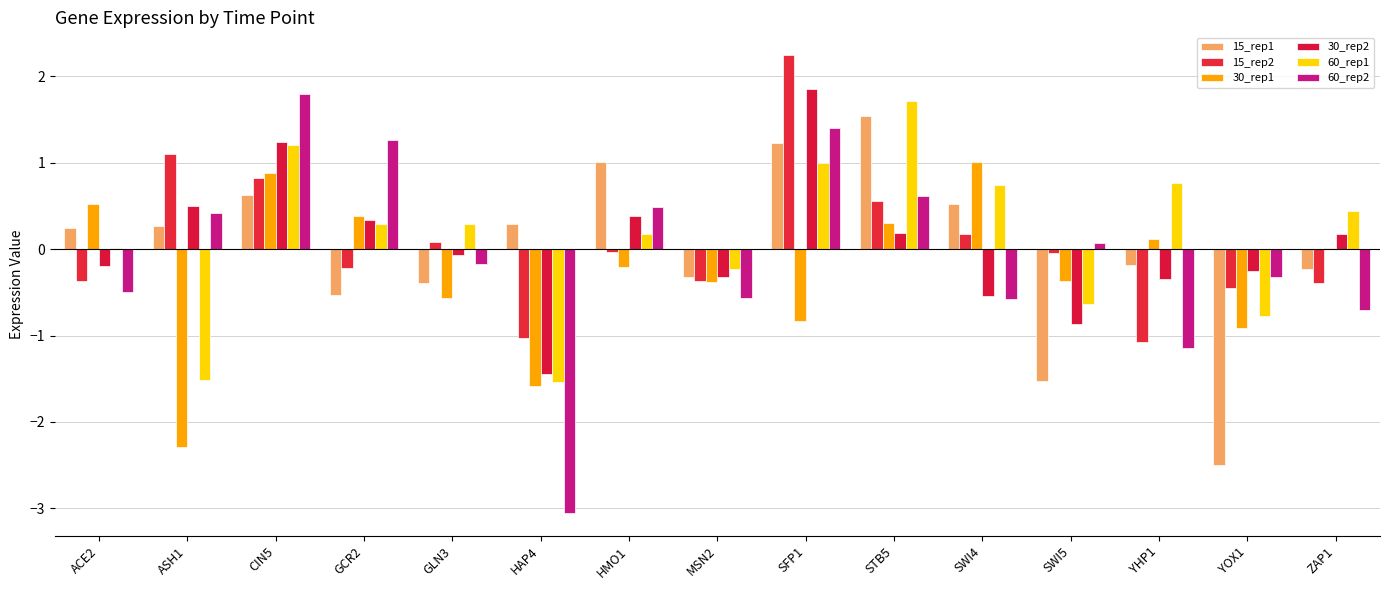

How many distinct data groups are displayed?

6